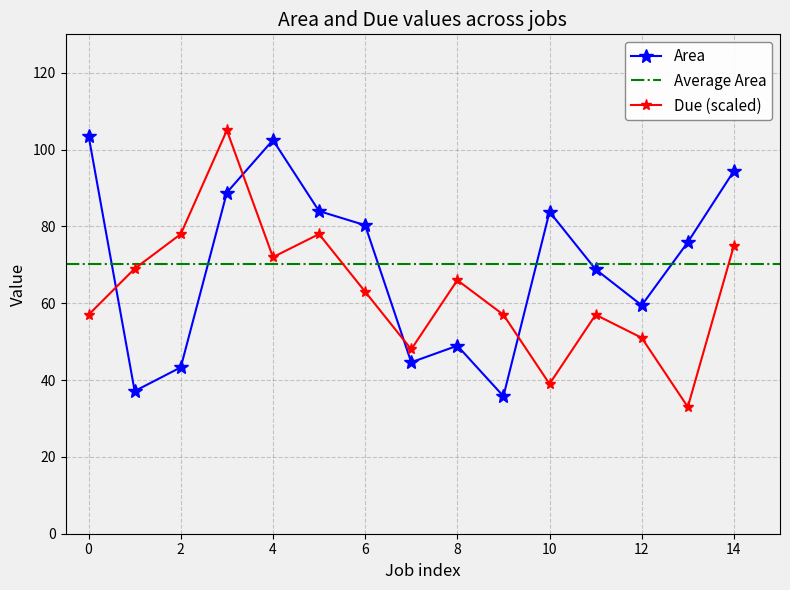

At which category is the sum across all series the highest?

3